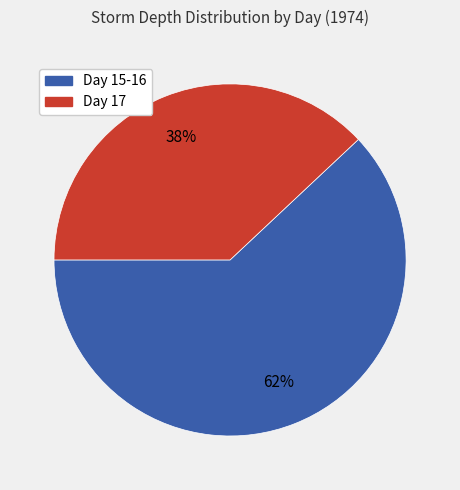

Is there a majority slice in this chart?

Yes